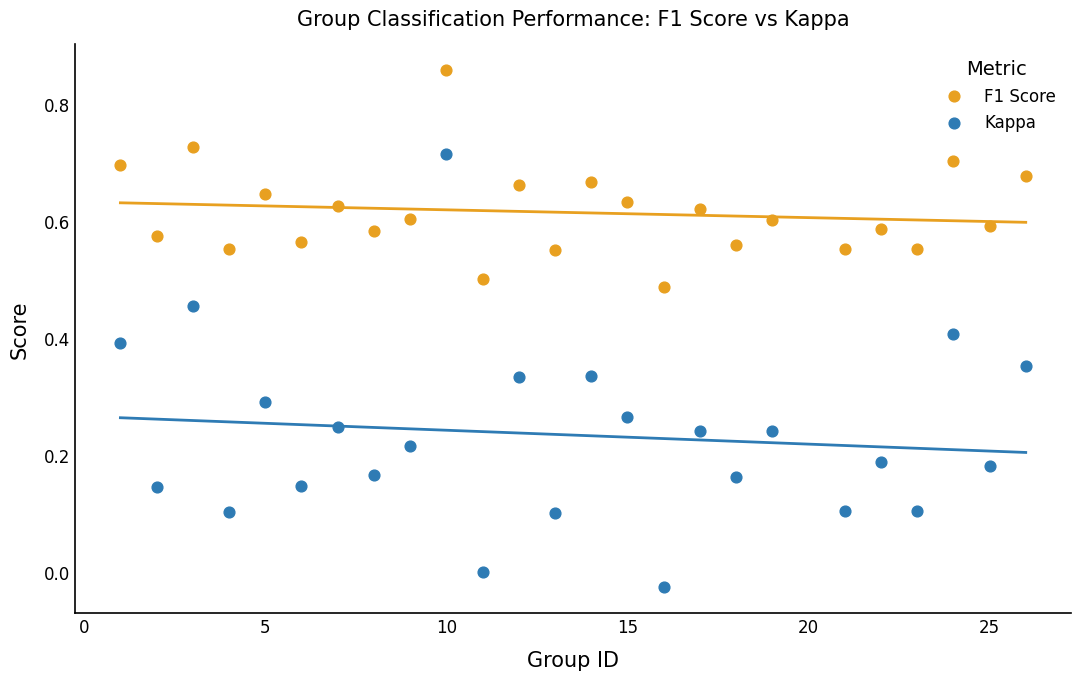

What is the X range (max minus min) for the scatter plot?

25.0